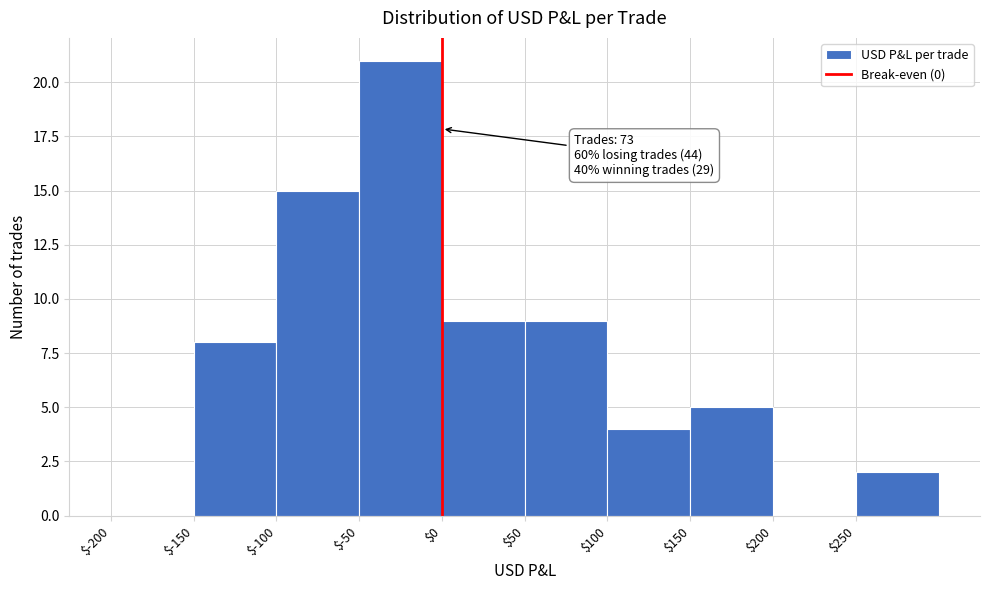

Over which range of the x-axis is the bar tallest?

-50 to 0